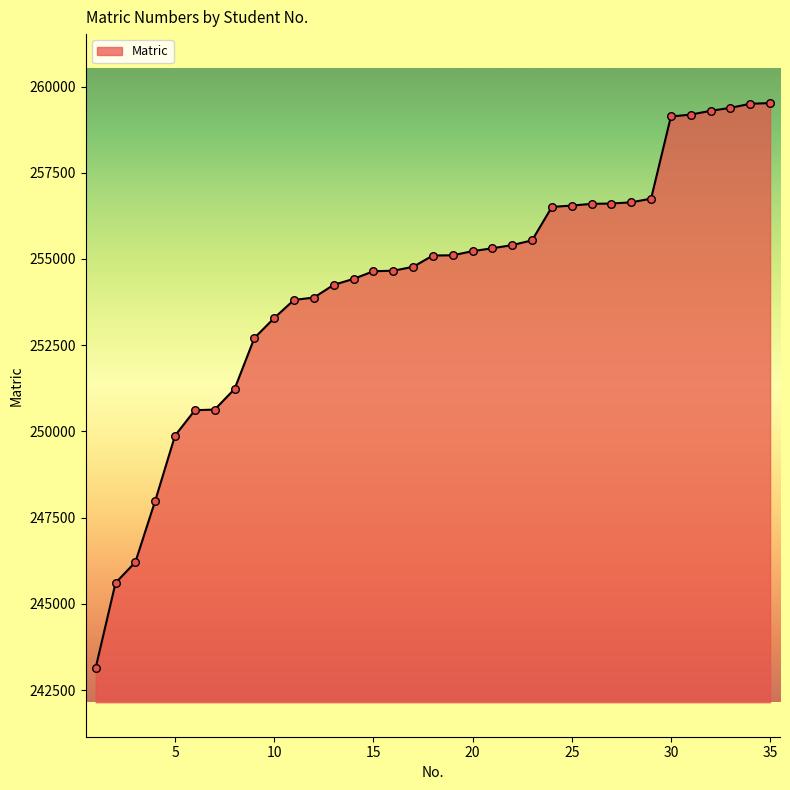

What is the difference between the maximum and minimum values?

16374